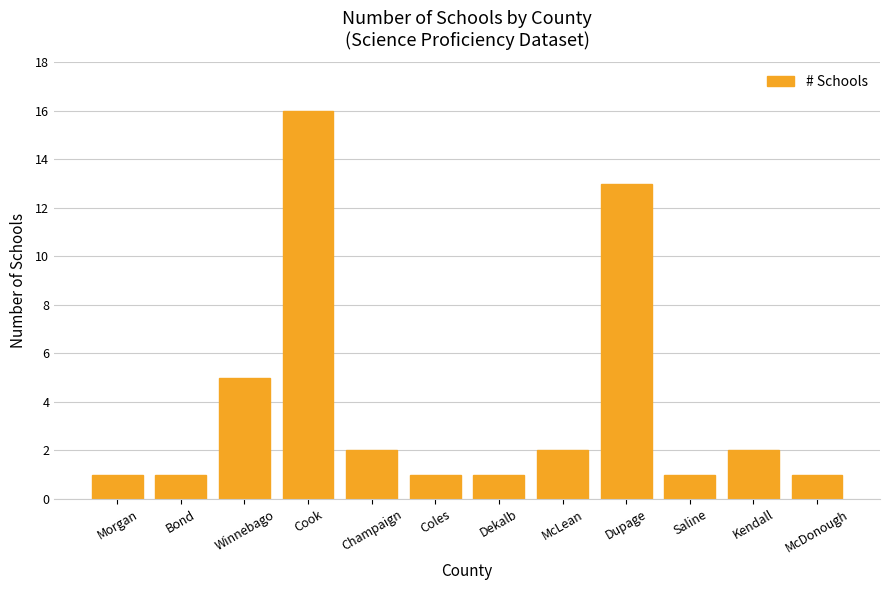

What is the maximum value shown in the chart?

16